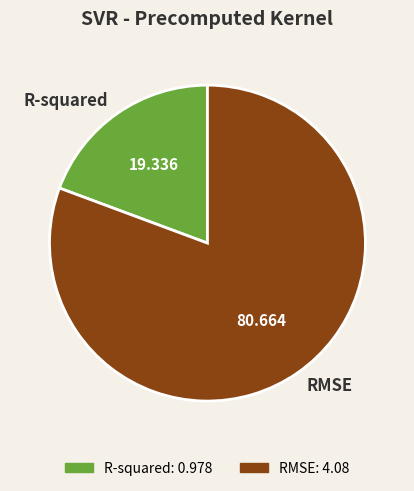

Which slice is the smallest?

R-squared